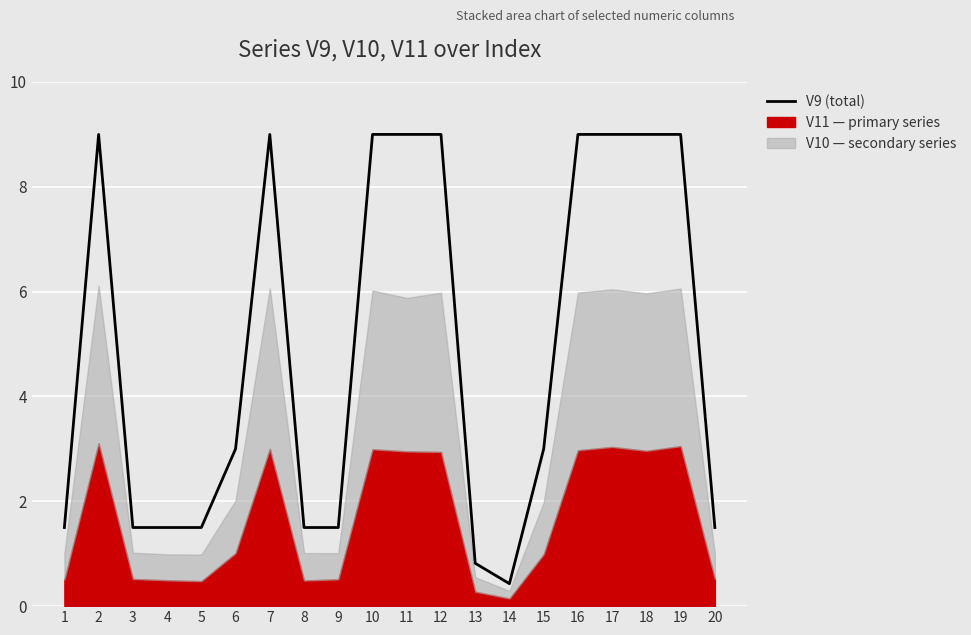

Between 13 and 4, which is larger?

4